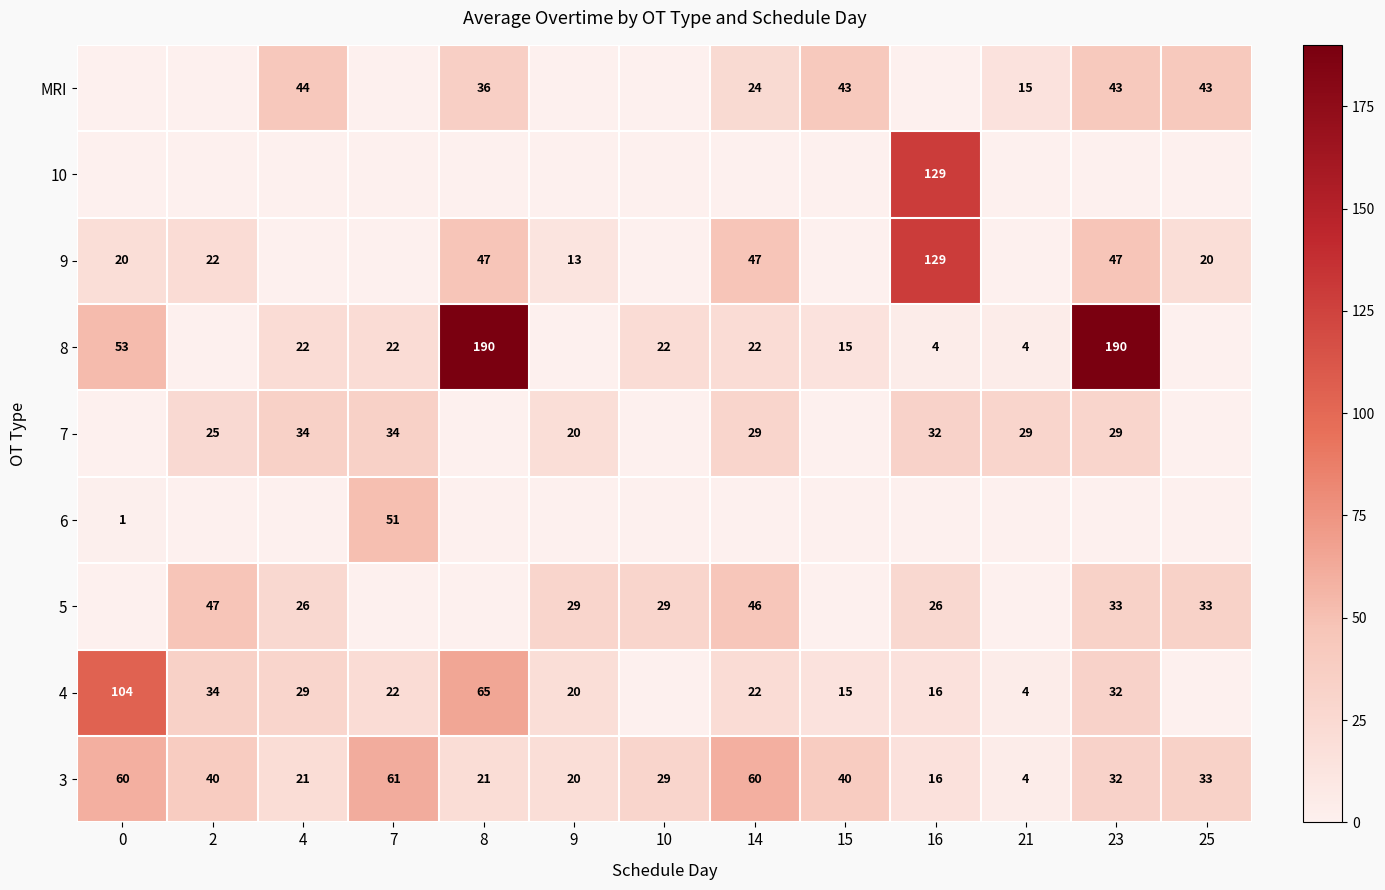

At which category is the sum across all series the highest?

23